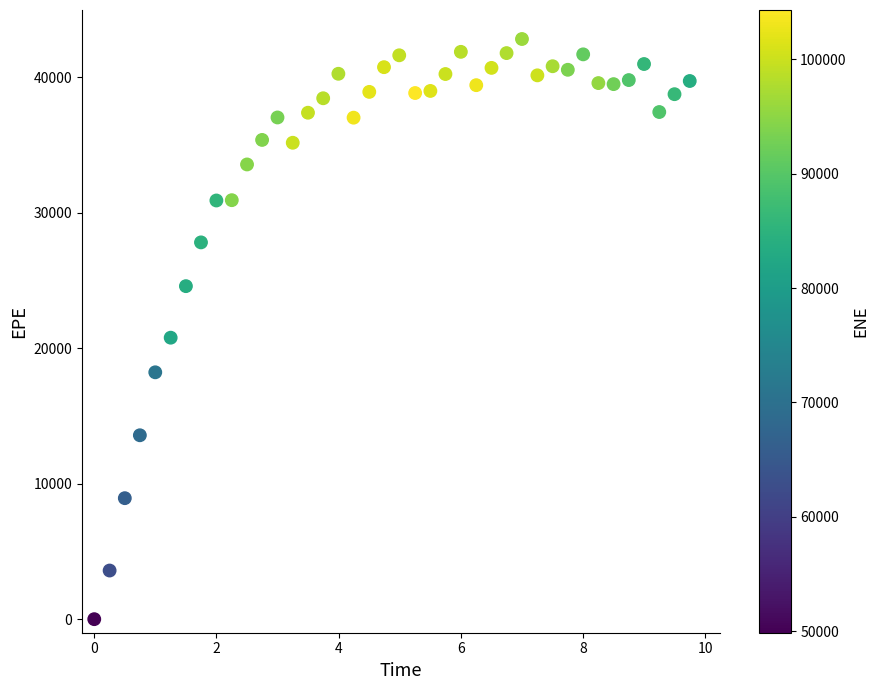

What is the range of X values (max minus min)?

9.7